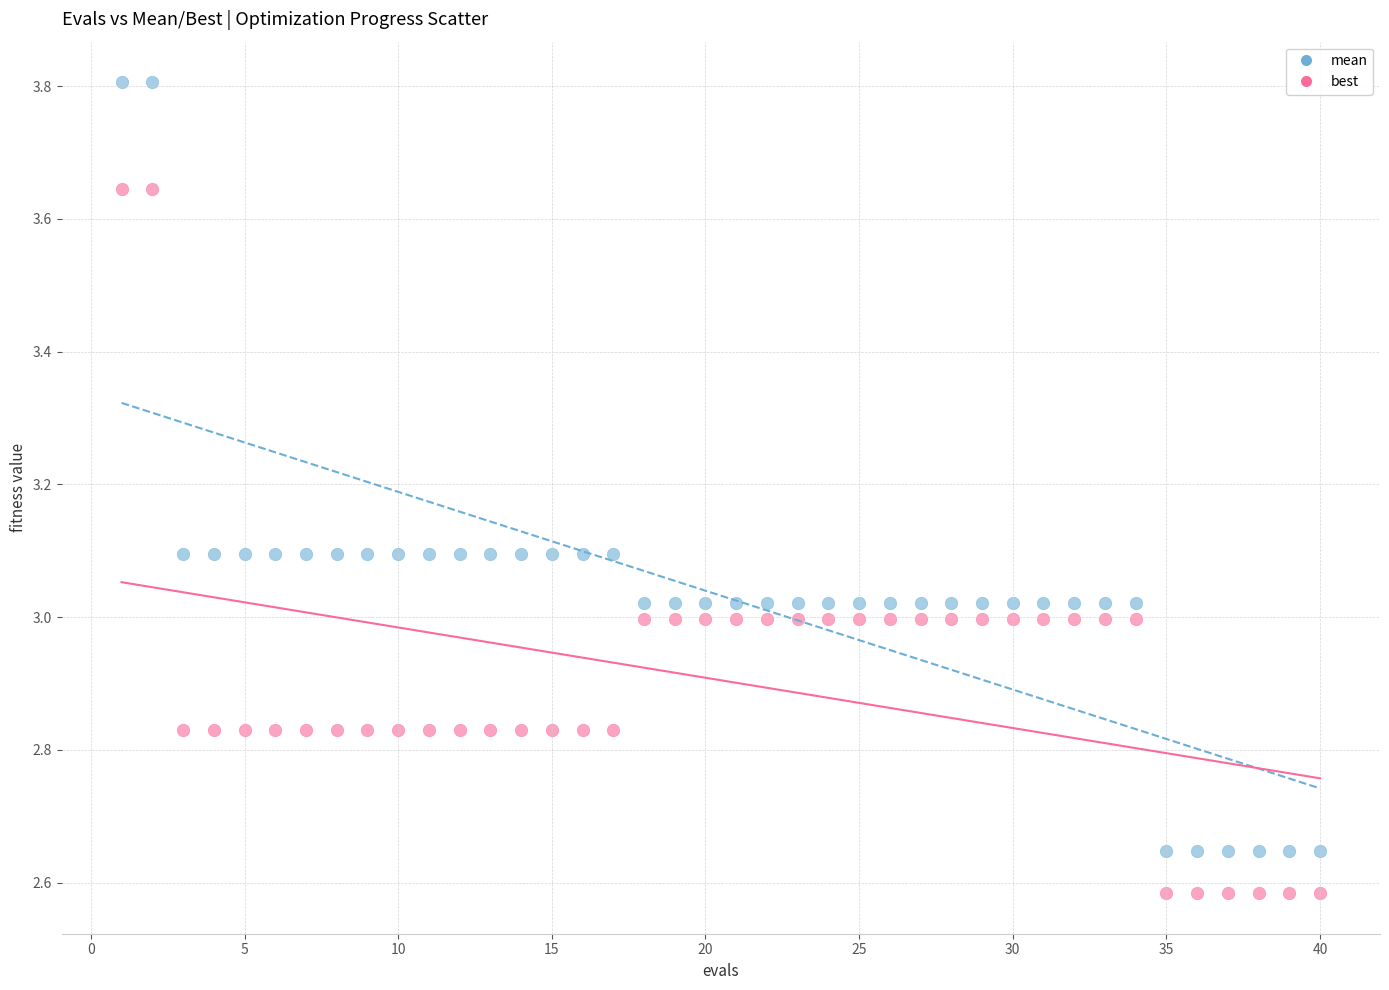

Which series reaches the maximum Y coordinate?

mean